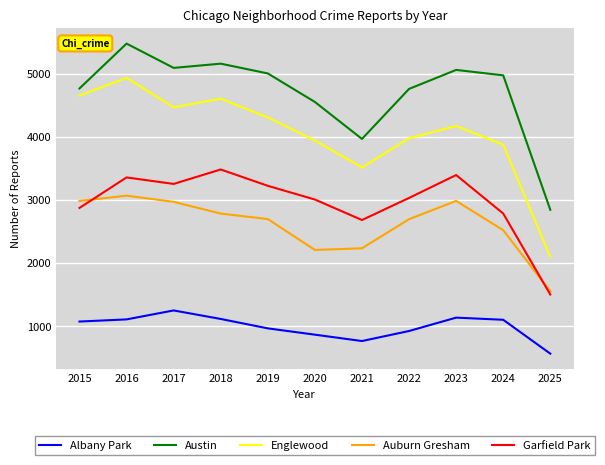

List the series in order of their peak value, lowest first.

Albany Park, Auburn Gresham, Garfield Park, Englewood, Austin